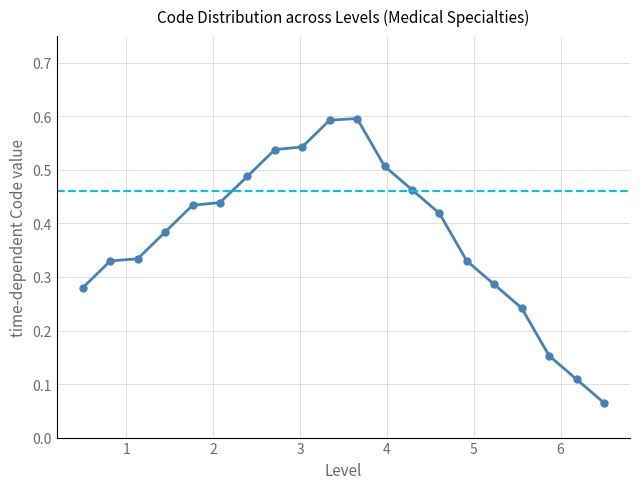

Count the values in the range 0 to 1.

20